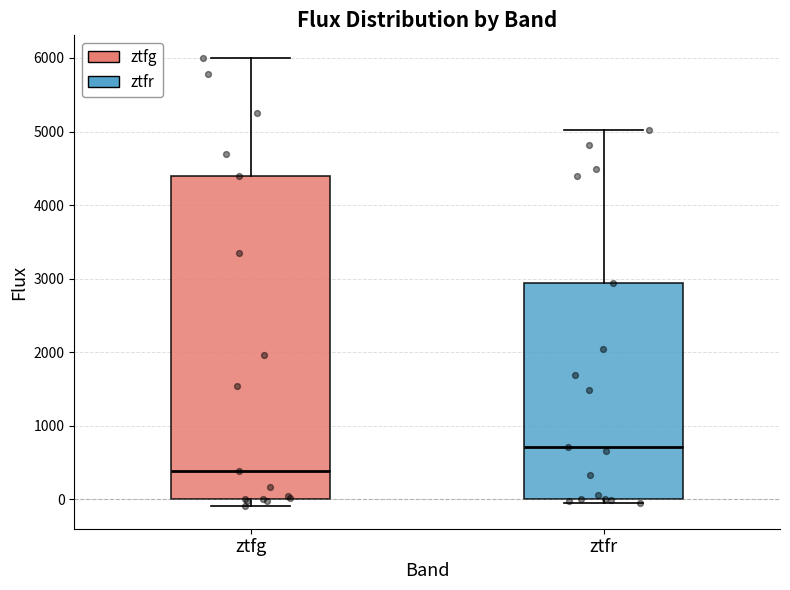

Where is the lower edge of the box for ztfg on the y-axis? The values are not printed on the chart, so give them approximately, as read against the axis.

0